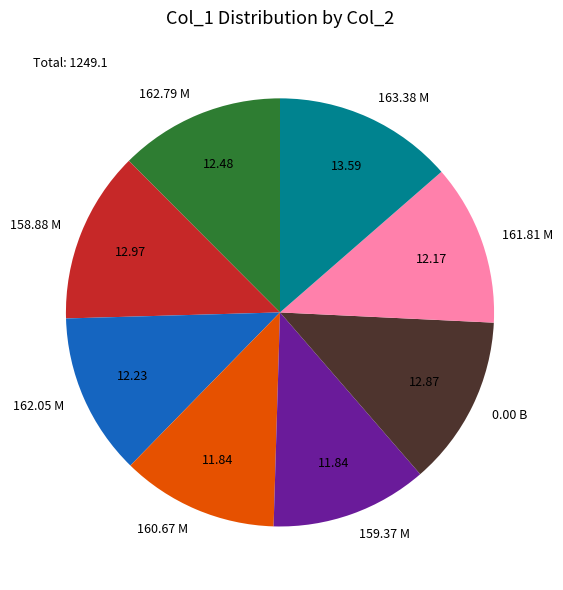

Is the sum of 160.67 M and 158.88 M greater than half?

No